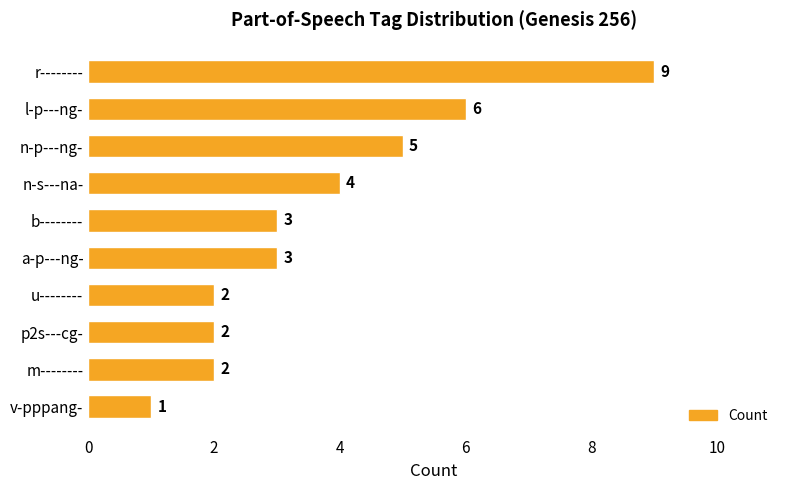

What is the difference between the second highest and minimum values?

5